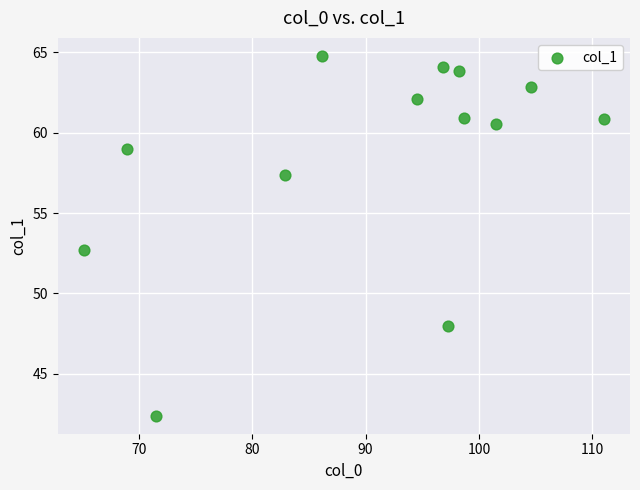

What Y value in the scatter plot is closest to 53?

52.7